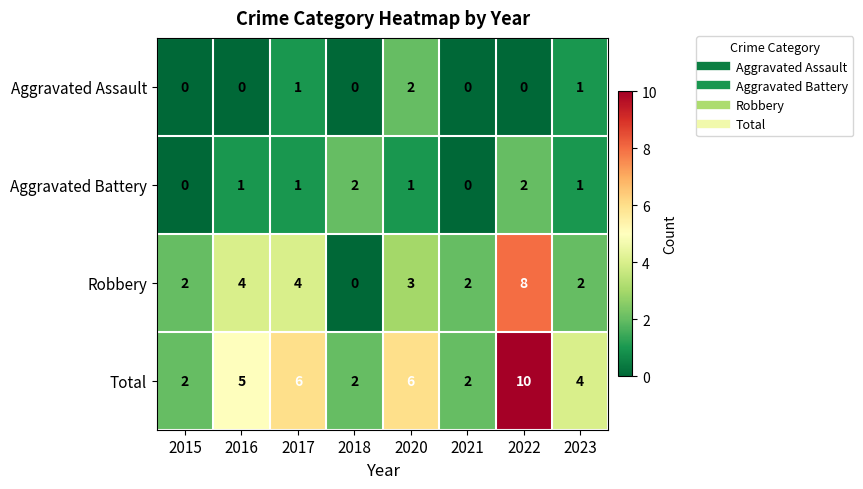

Which category has the highest value across all series?

2022